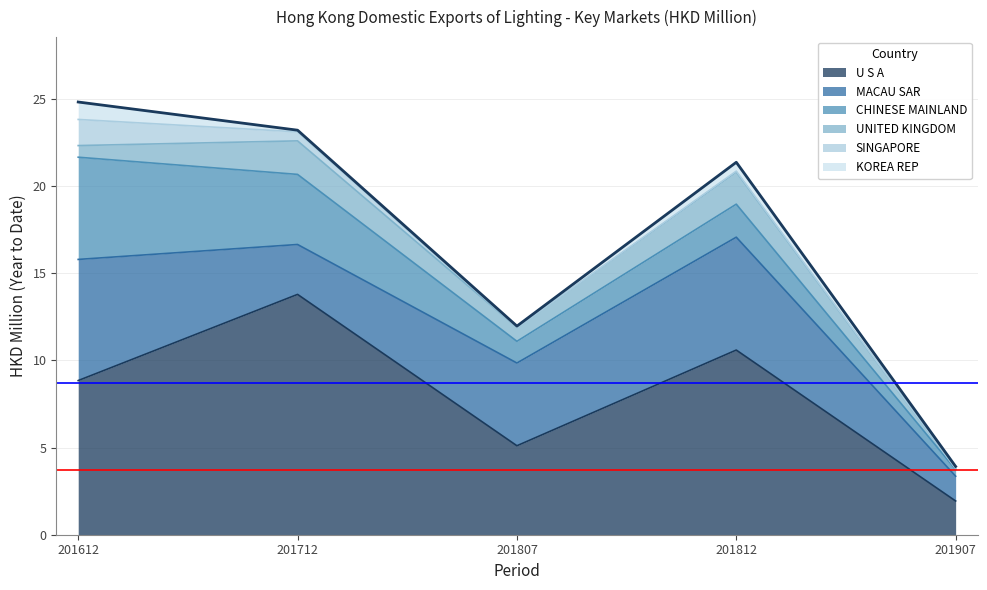

True or false: KOREA REP and CHINESE MAINLAND intersect in this chart.

False